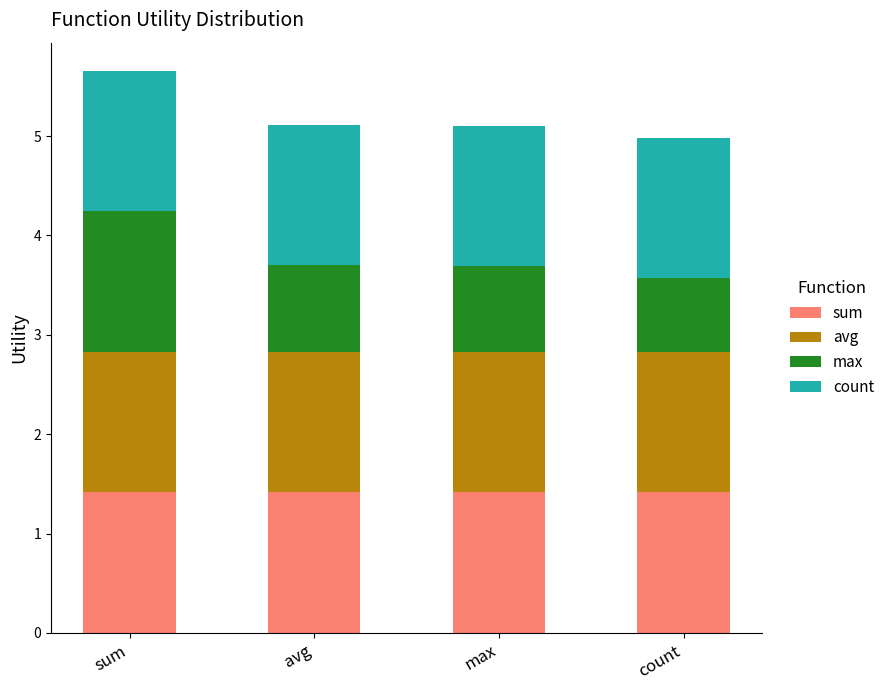

What is the average value of the sum series?

1.4